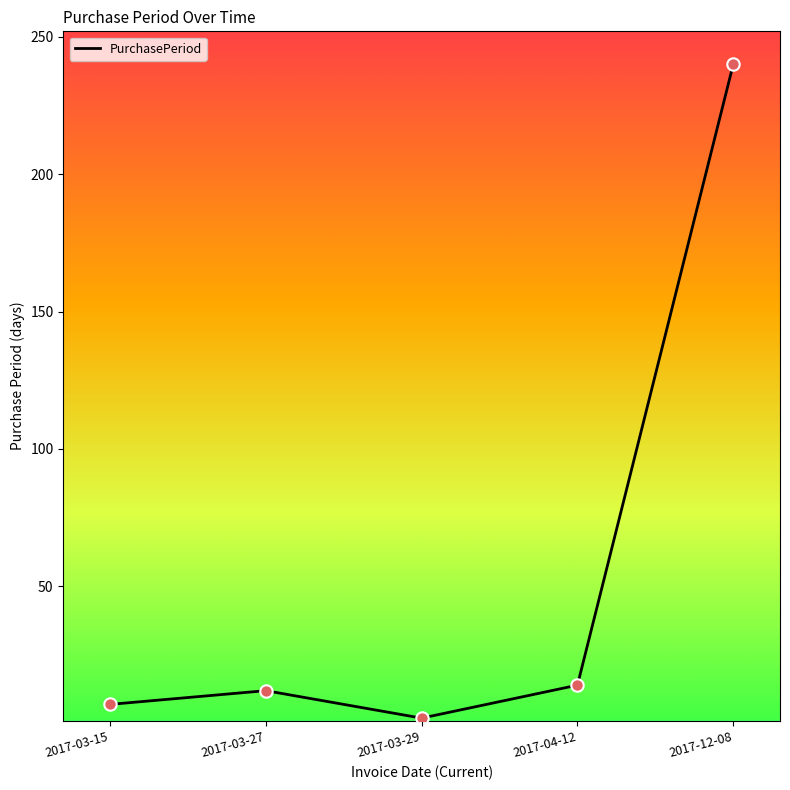

What is the change in value from 2017-03-15 to 2017-03-27?

+5